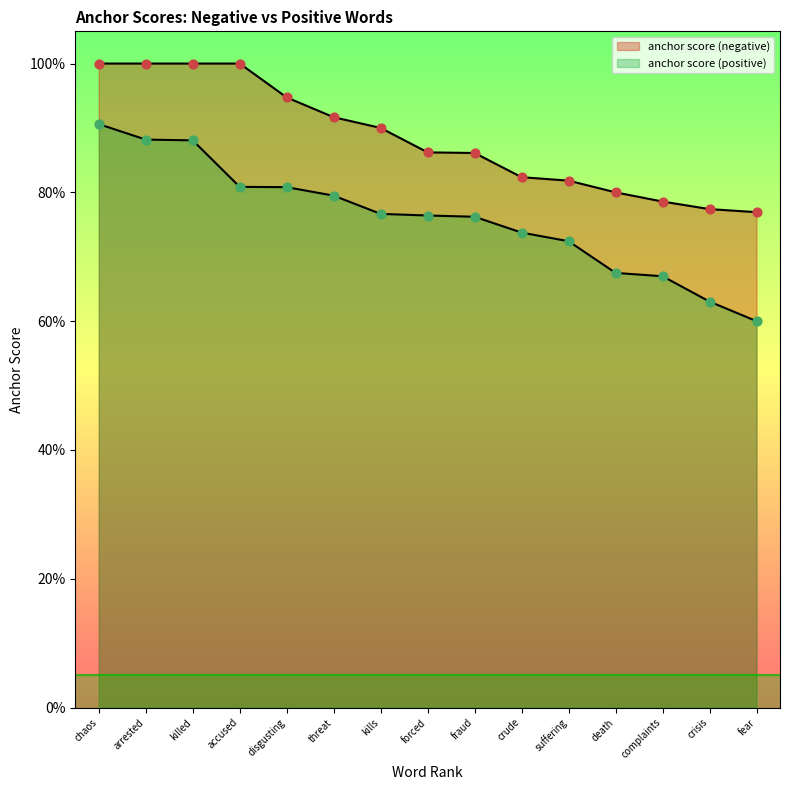

At how many categories does at least one series exceed 0?

15